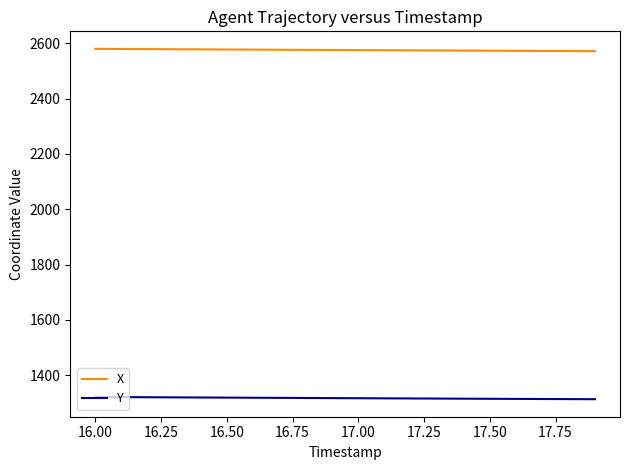

What is the lowest value of the X series?

2572.0